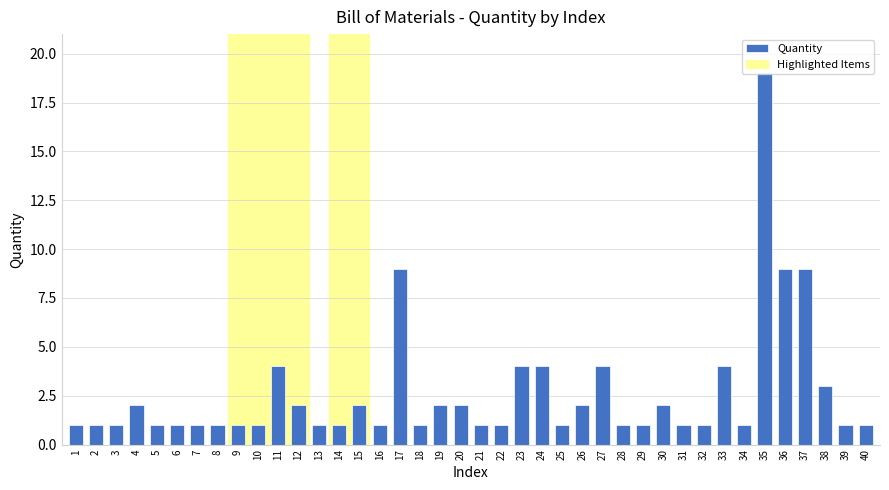

Approximately how many times larger is the value at 36 compared to 16?

9.0